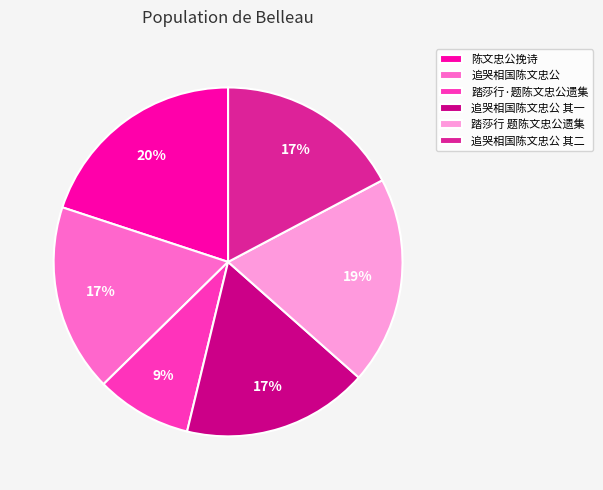

Is the sum of 追哭相国陈文忠公 其二 and 踏莎行·题陈文忠公遗集 greater than half?

No